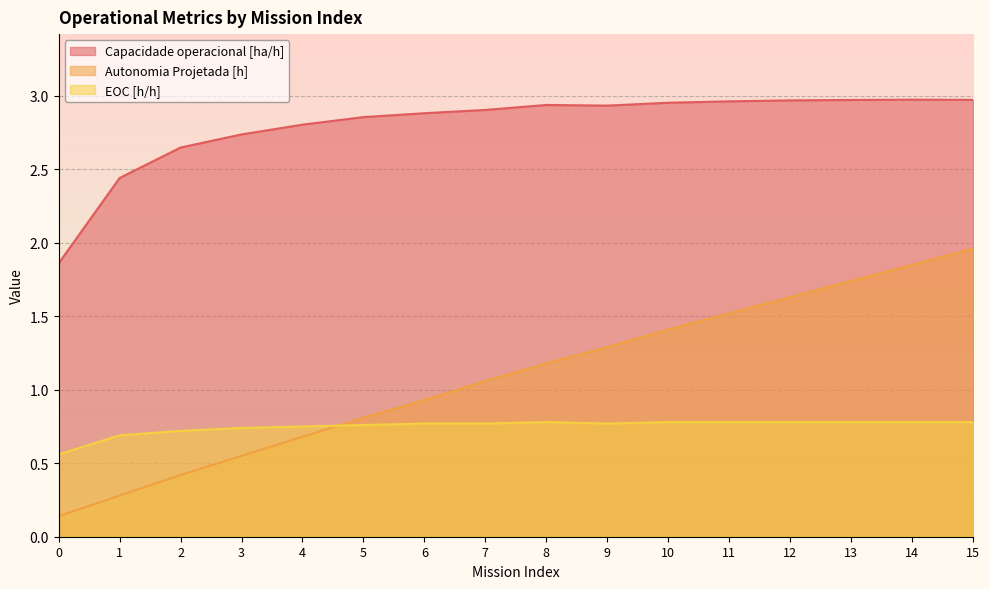

Is the value of Autonomia Projetada [h] at 5 greater than the value of Capacidade operacional [ha/h] at 2?

No